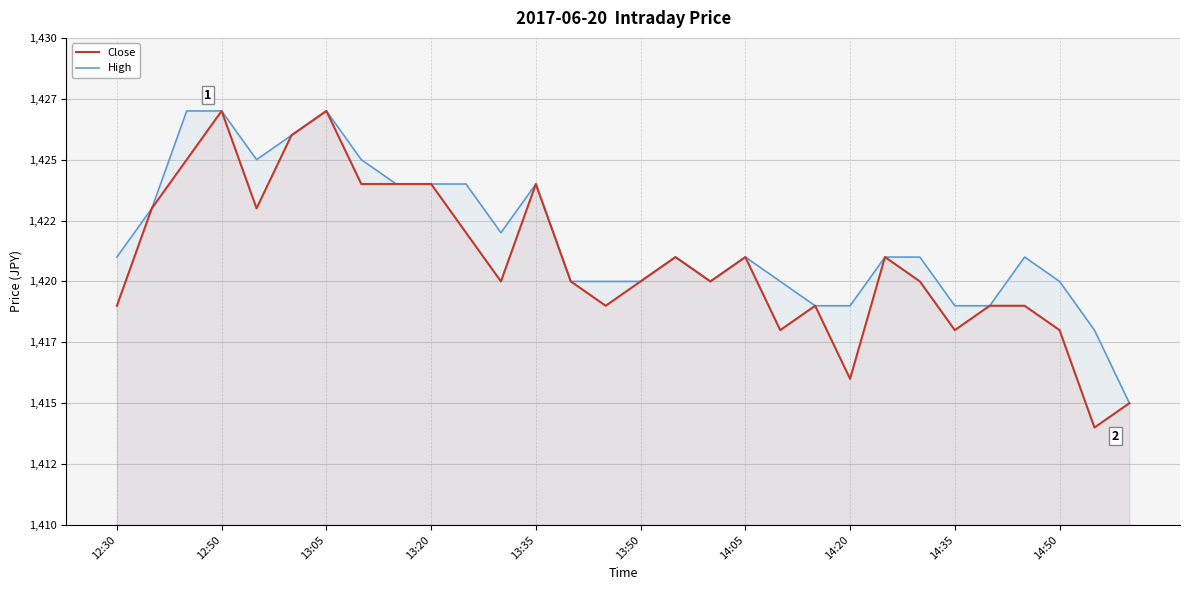

What is the average value of the Close series?

1421